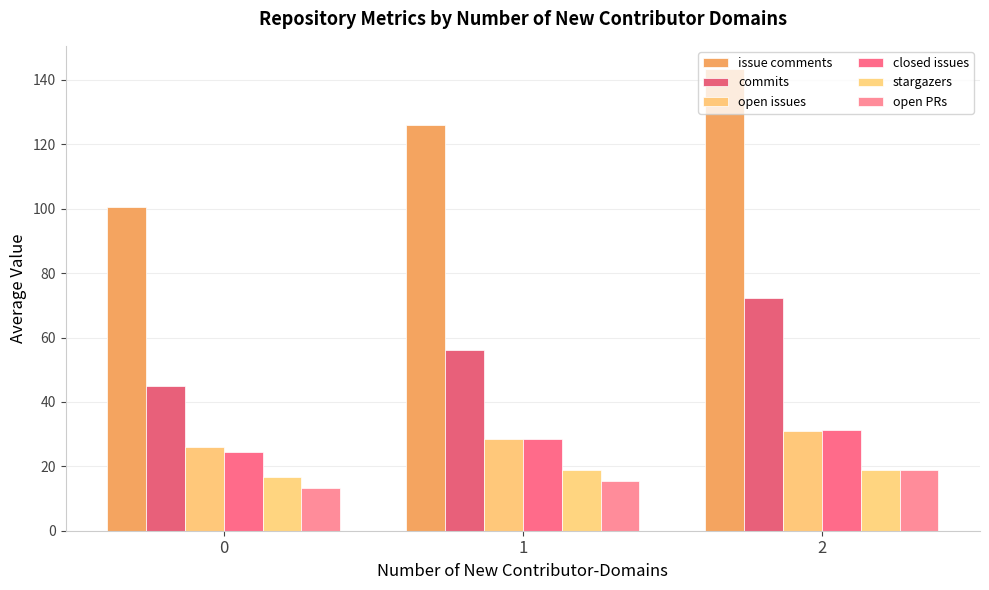

How many values in the closed issues series exceed 28?

2